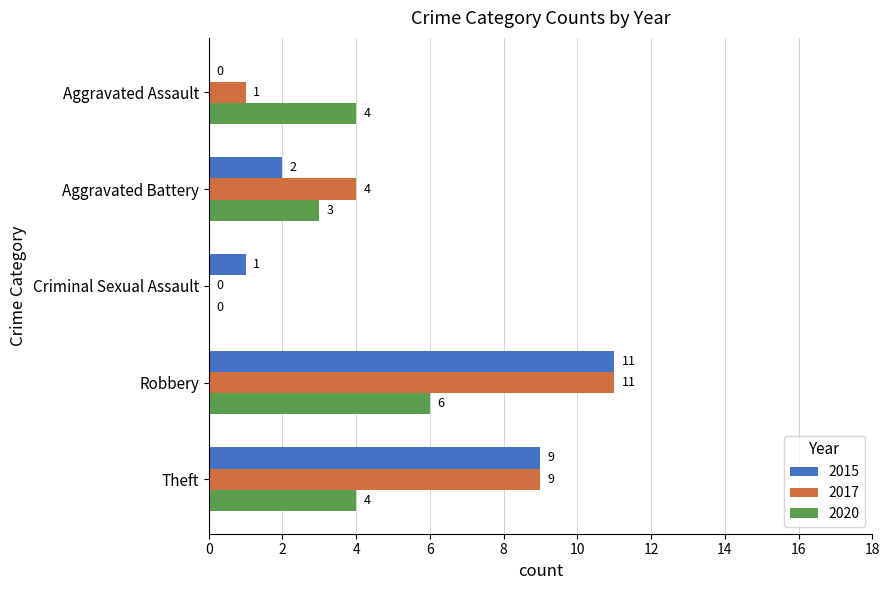

Is the value of 2020 at Criminal Sexual Assault greater than the value of 2017 at Robbery?

No